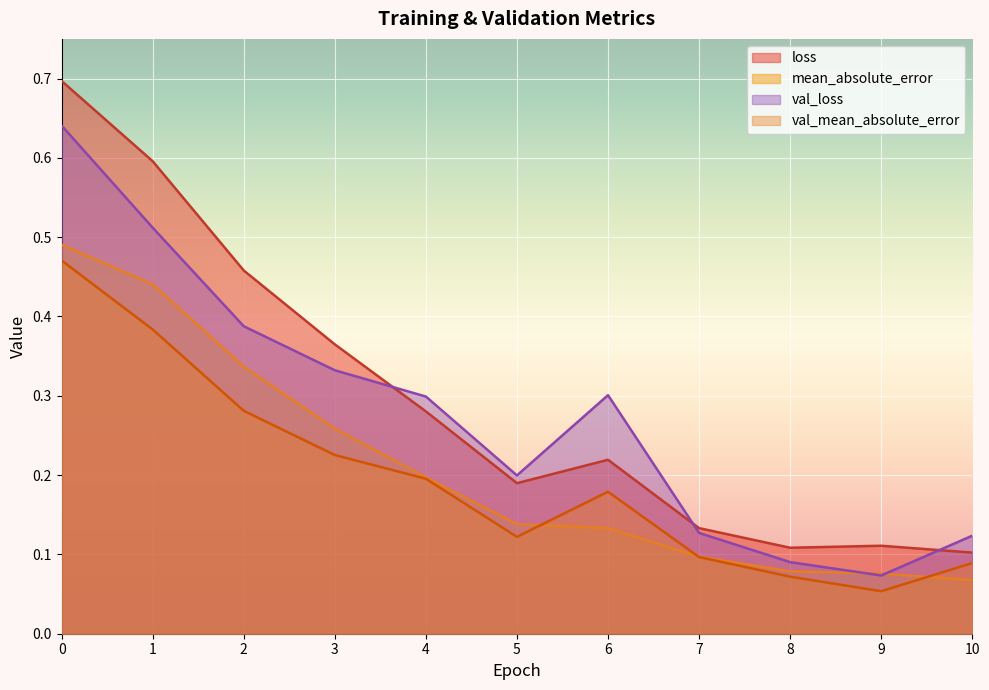

True or false: val_mean_absolute_error and loss cross at least once.

False